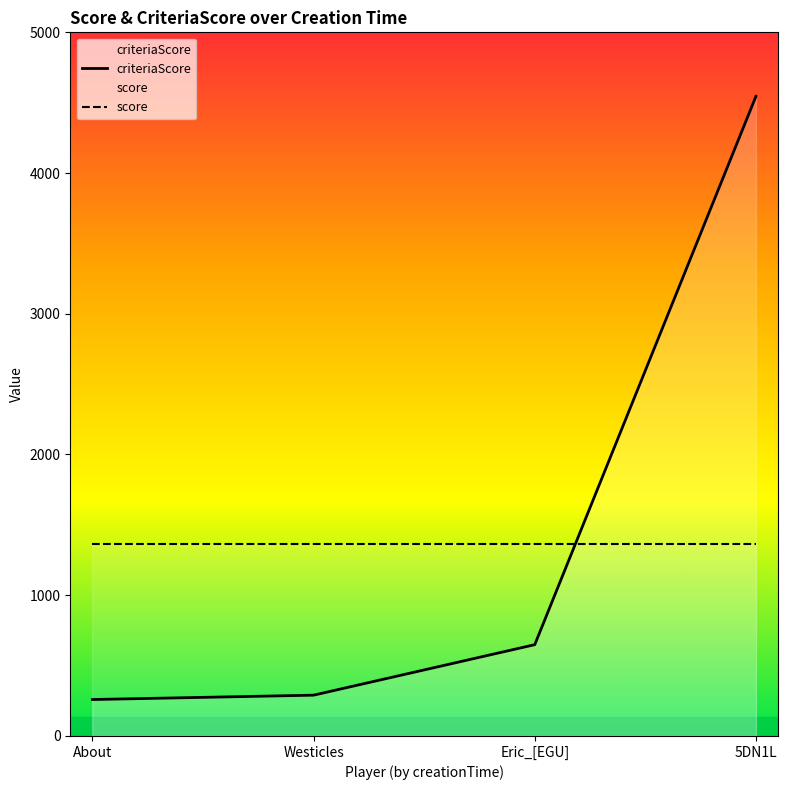

What is the value of the score point at the 3rd from the left?

1363.8